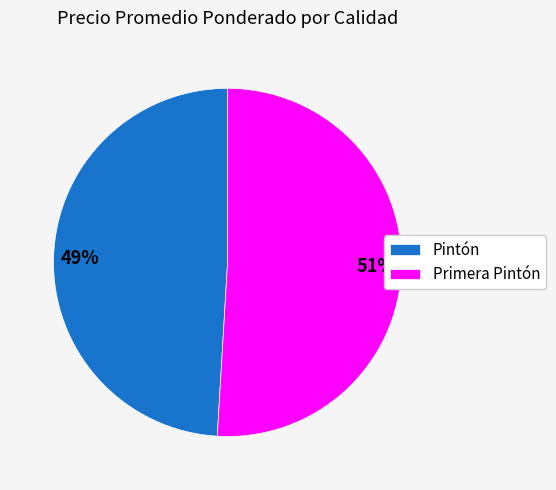

Count the number of slices in the pie.

2